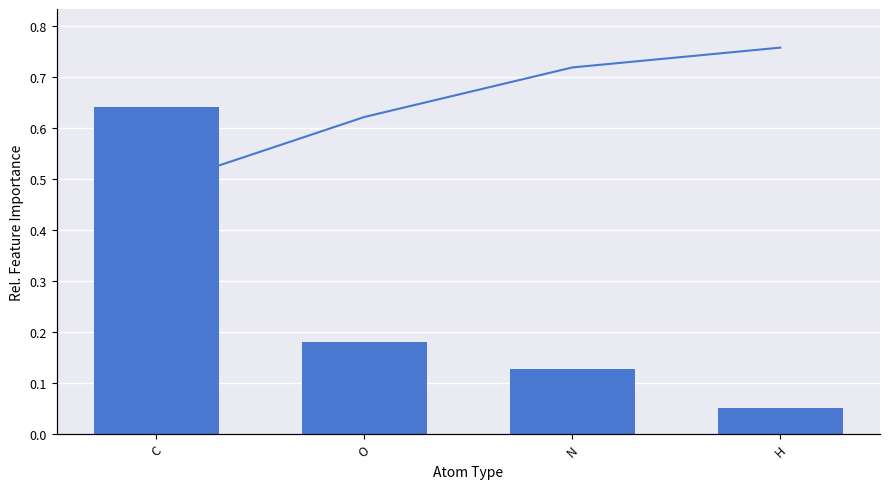

Which series has the widest spread of values?

Rel Feature Importance